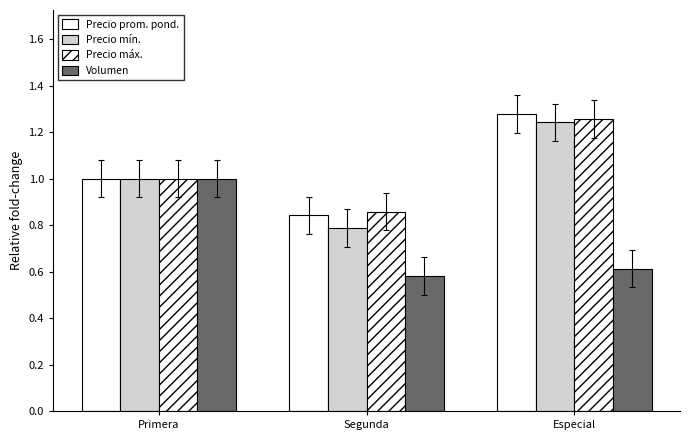

How many categories are shown in the chart?

3